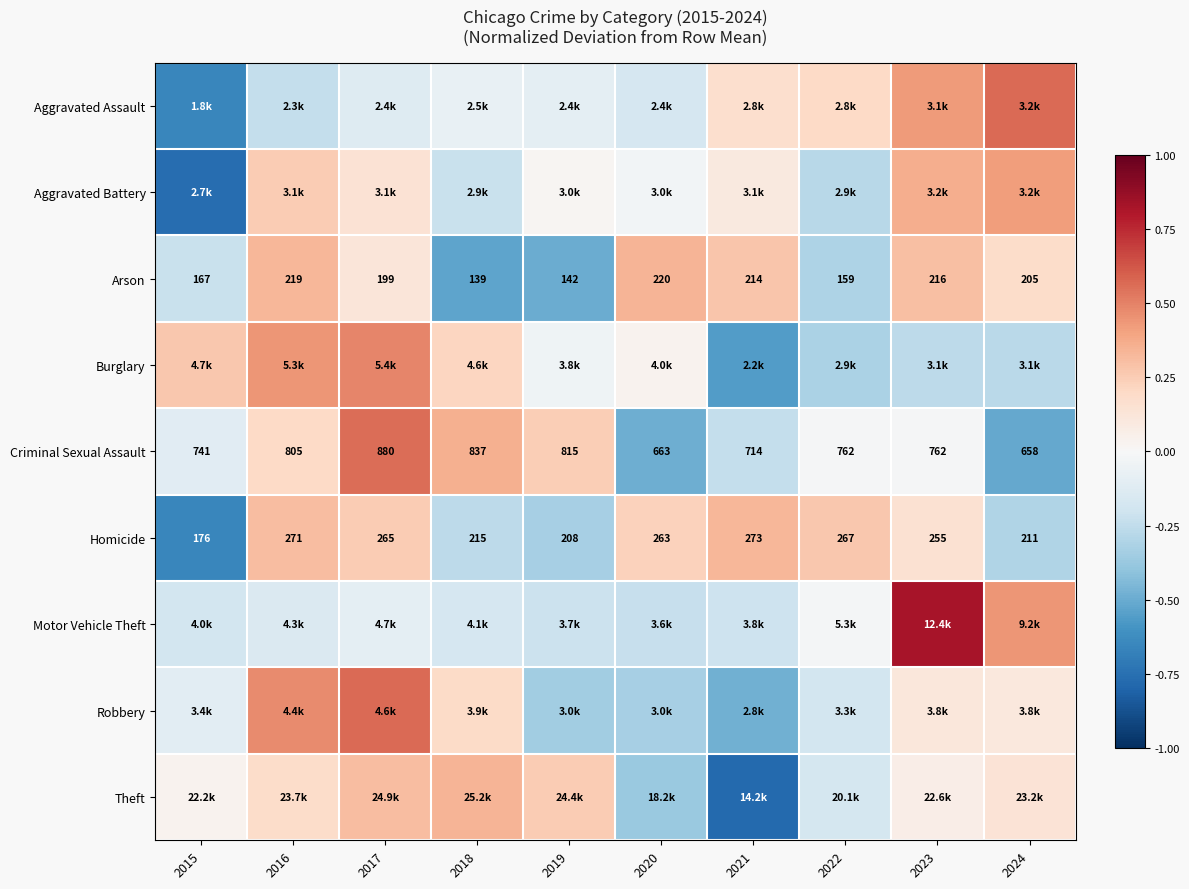

Is the value of Homicide at 2023 greater than the value of Criminal Sexual Assault at 2024?

No